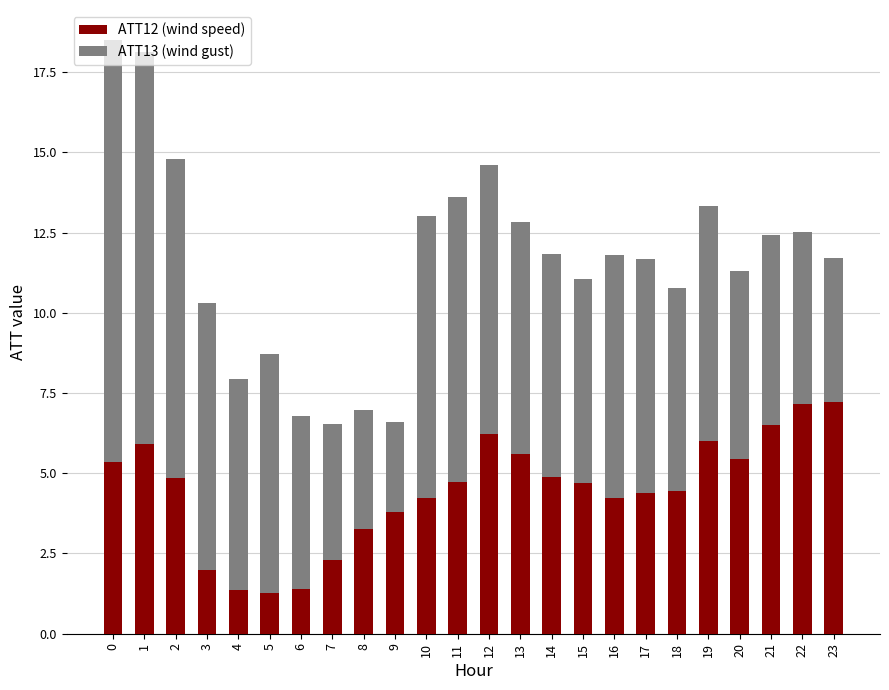

What is the total value across all series at 8?

7.0